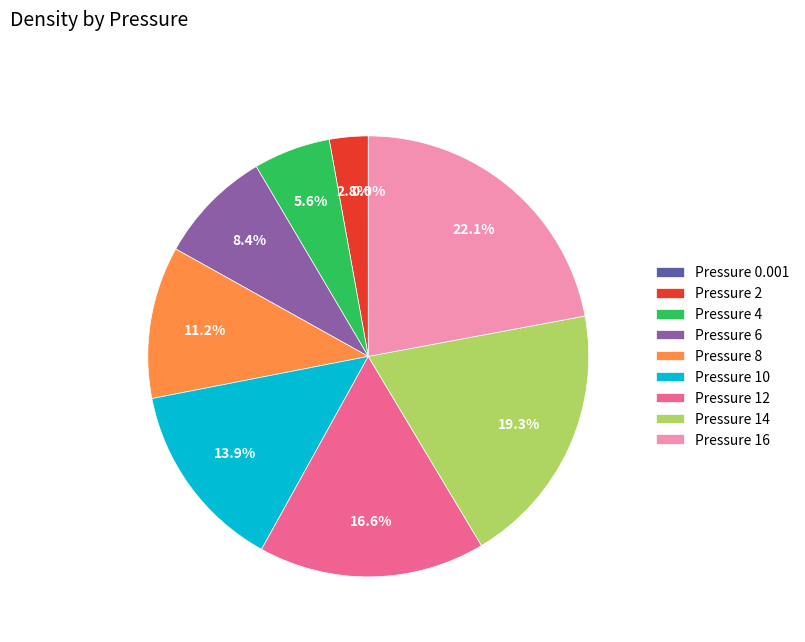

Do Pressure 14 and Pressure 6 together represent more than half of the pie?

No